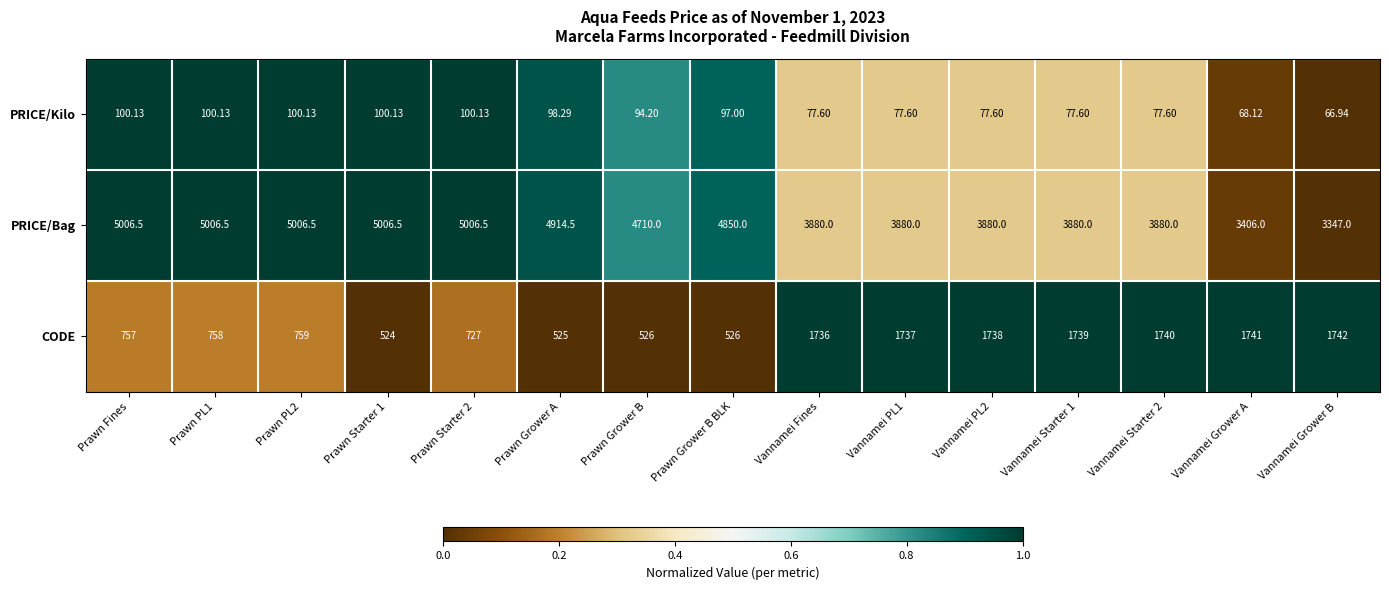

Between Prawn Starter 1 and Vannamei Grower A, which series saw the biggest shift?

PRICE/Bag